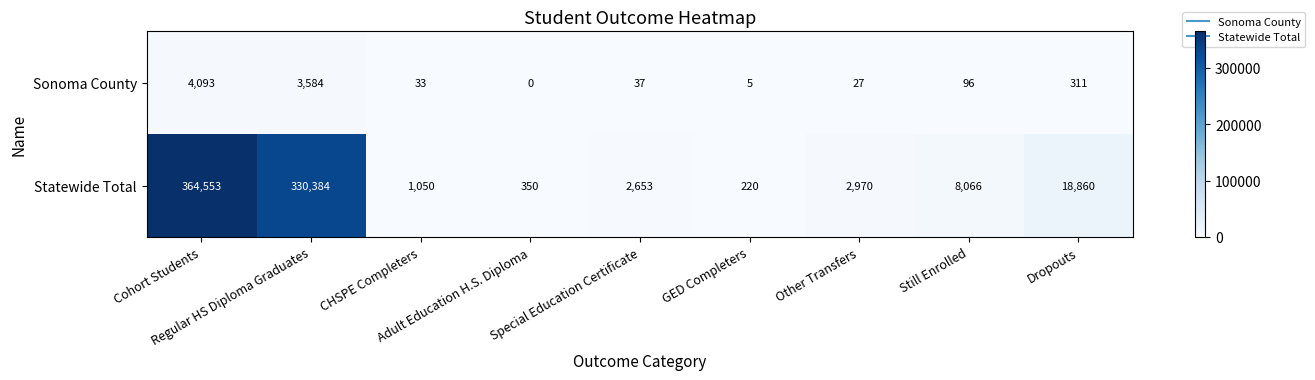

What is the difference between the second highest and second lowest values in the Sonoma County series?

3579